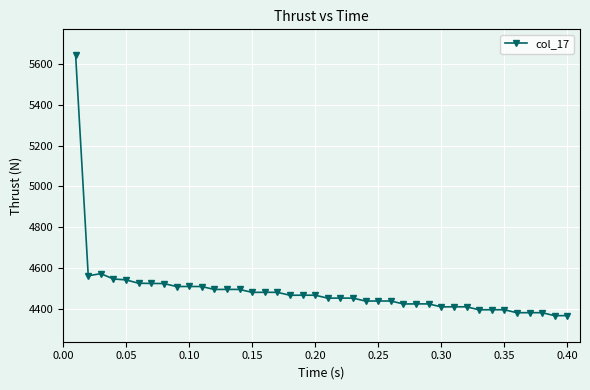

What is the value of the 36th point from the left?

4381.9